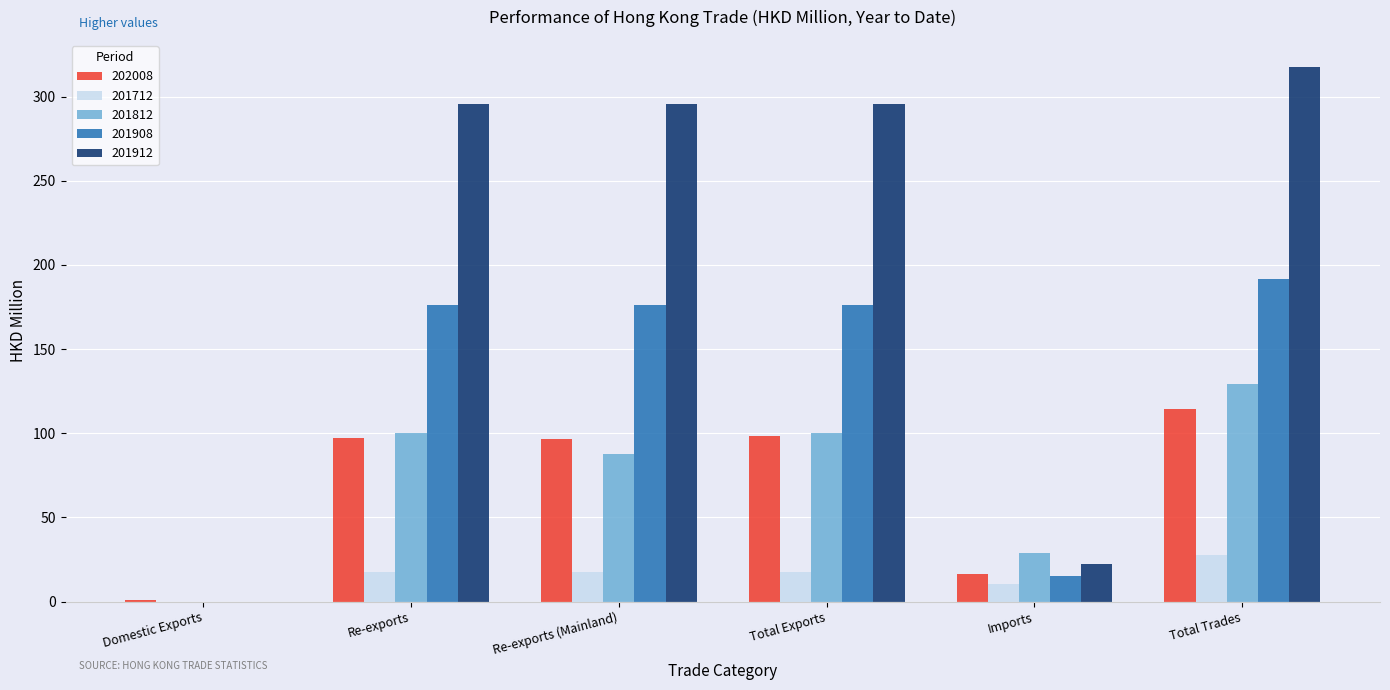

How many values in 201908 are above zero?

5